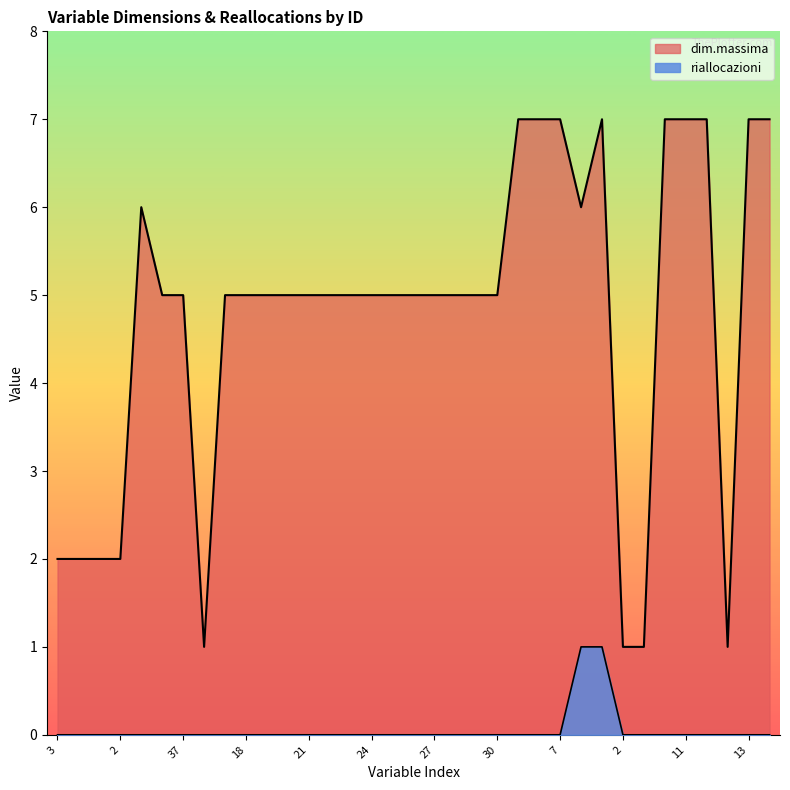

Does the chart display data point markers on the line(s)?

No